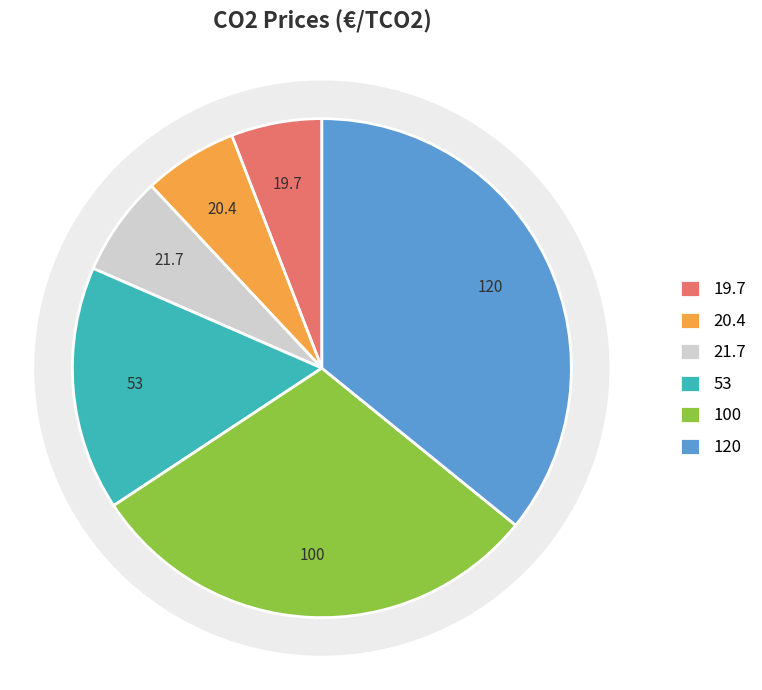

To the nearest percent, what is the difference between the largest and smallest slice percentages?

30%